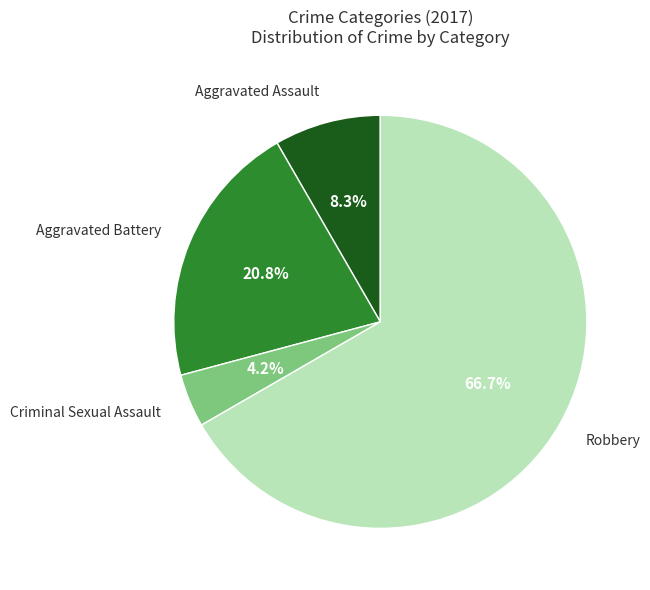

What percentage is the Criminal Sexual Assault slice, to the nearest percent?

4%